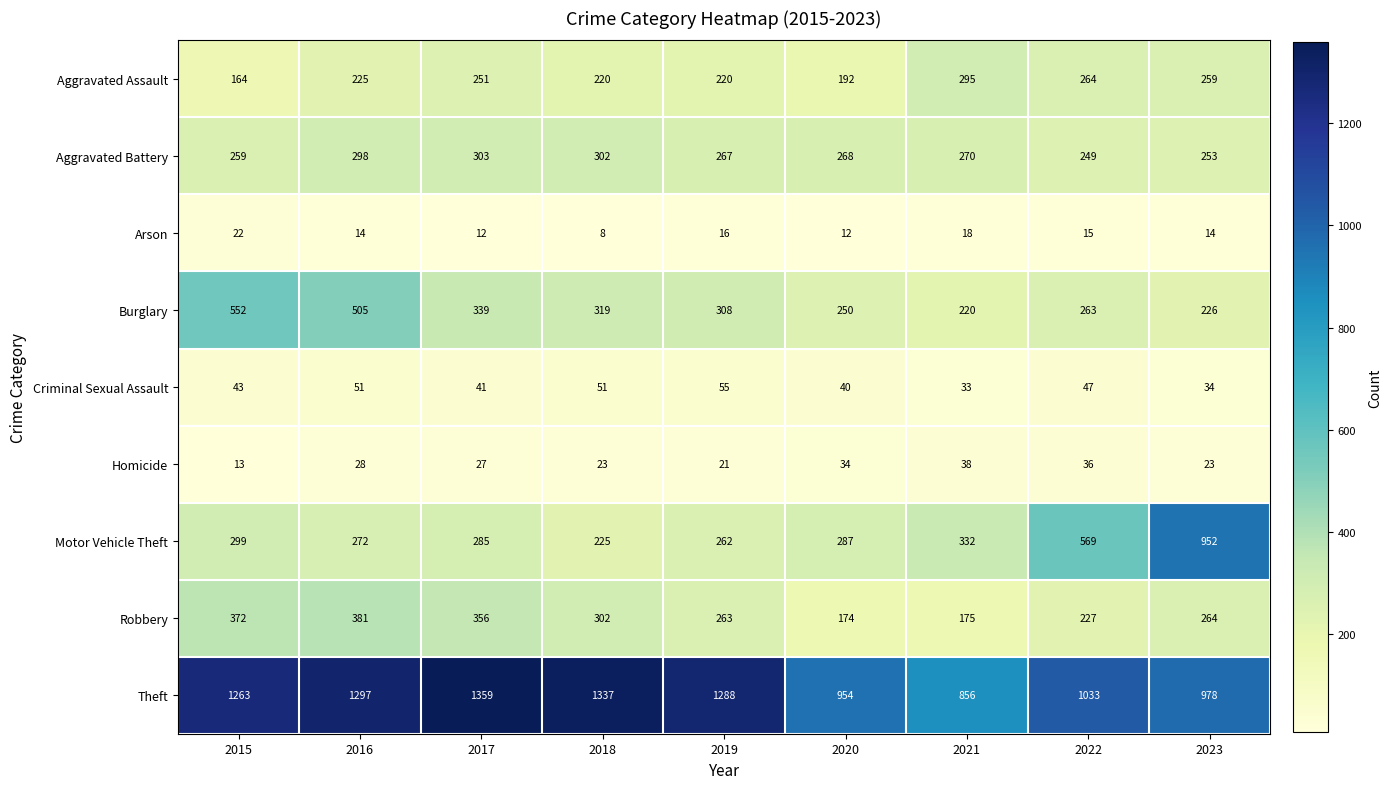

List the series in order of their peak value, lowest first.

Arson, Homicide, Criminal Sexual Assault, Aggravated Assault, Aggravated Battery, Robbery, Burglary, Motor Vehicle Theft, Theft